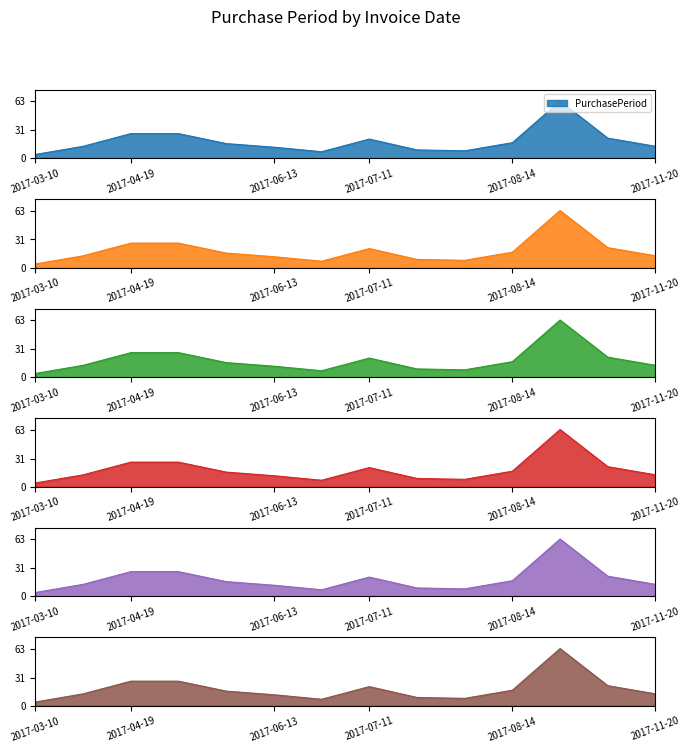

What is the change in value from 2017-05-16 to 2017-07-11?

-6